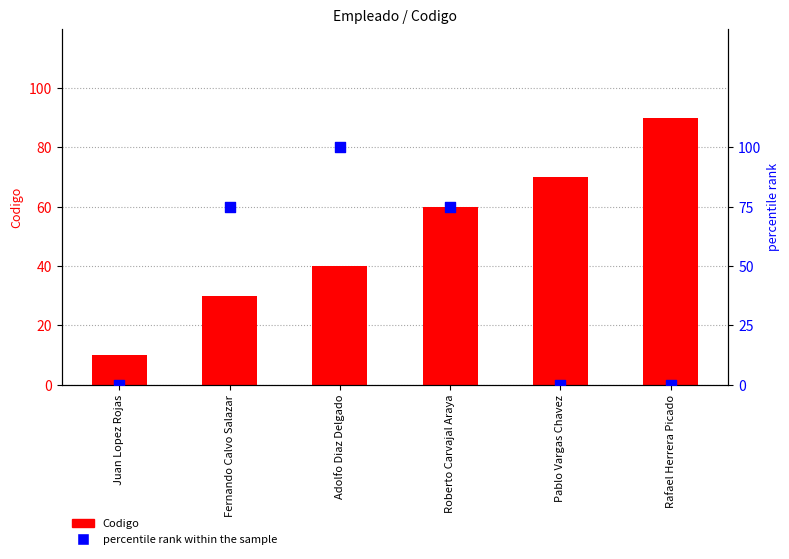

At how many categories does at least one series exceed 8?

6